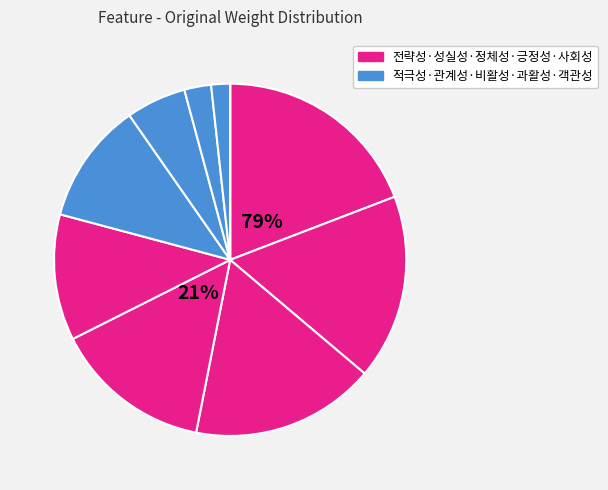

To the nearest percent, what is the difference between the 정체성 and 객관성 slice percentages?

17%